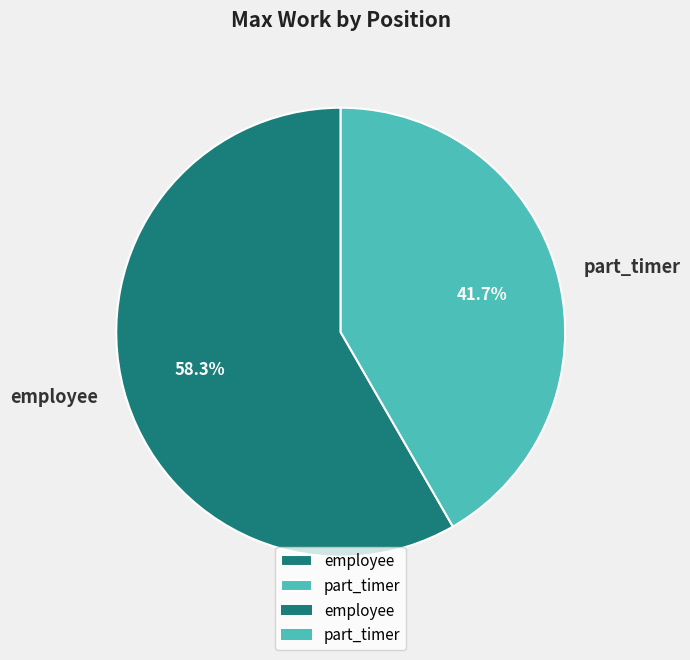

Rank the categories by value from lowest to highest.

part_timer, employee